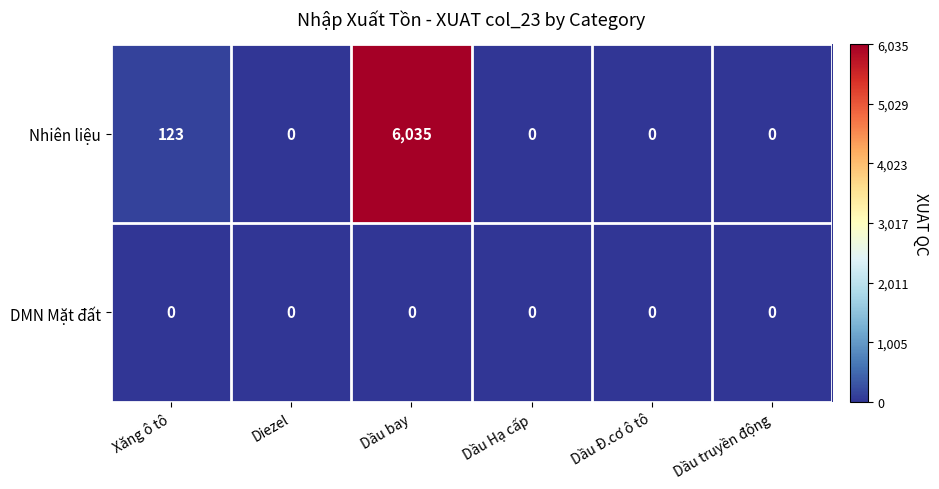

Rank the series at Dầu bay from highest to lowest value.

Nhiên liệu, DMN Mặt đất